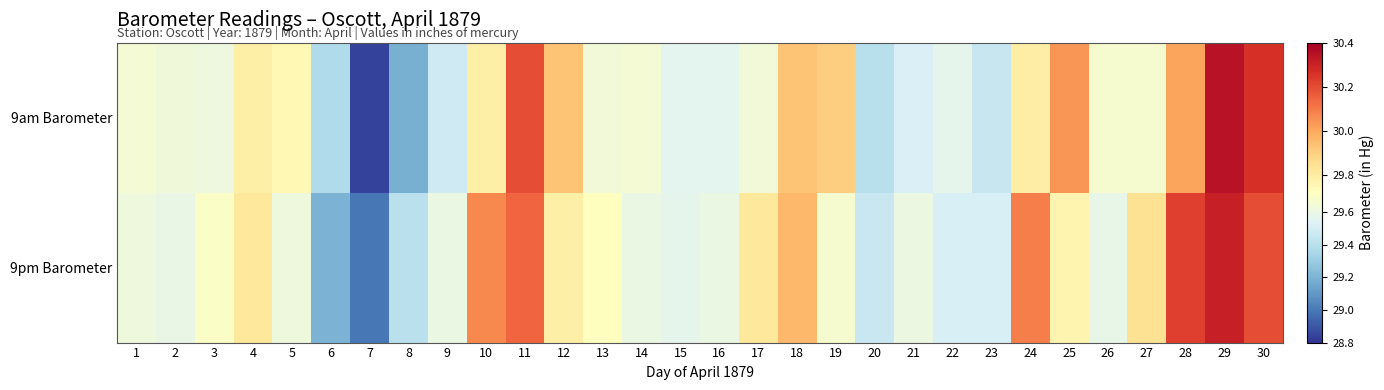

Count the number of categories in the chart.

30